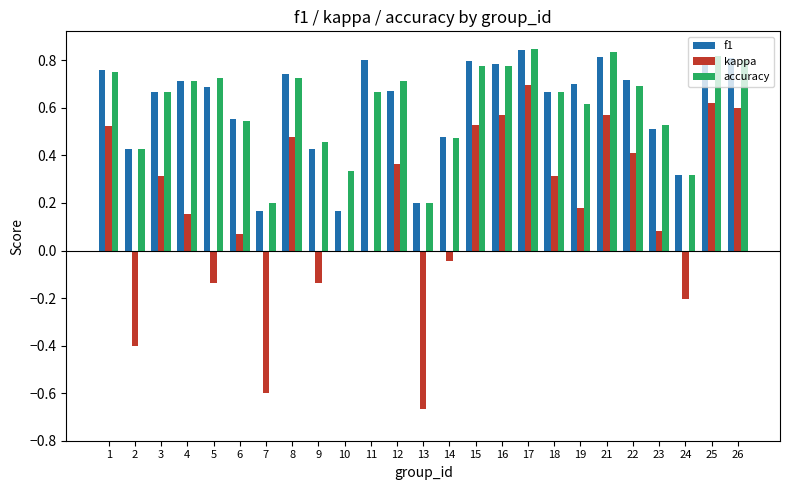

Does the chart contain stacked bars?

No